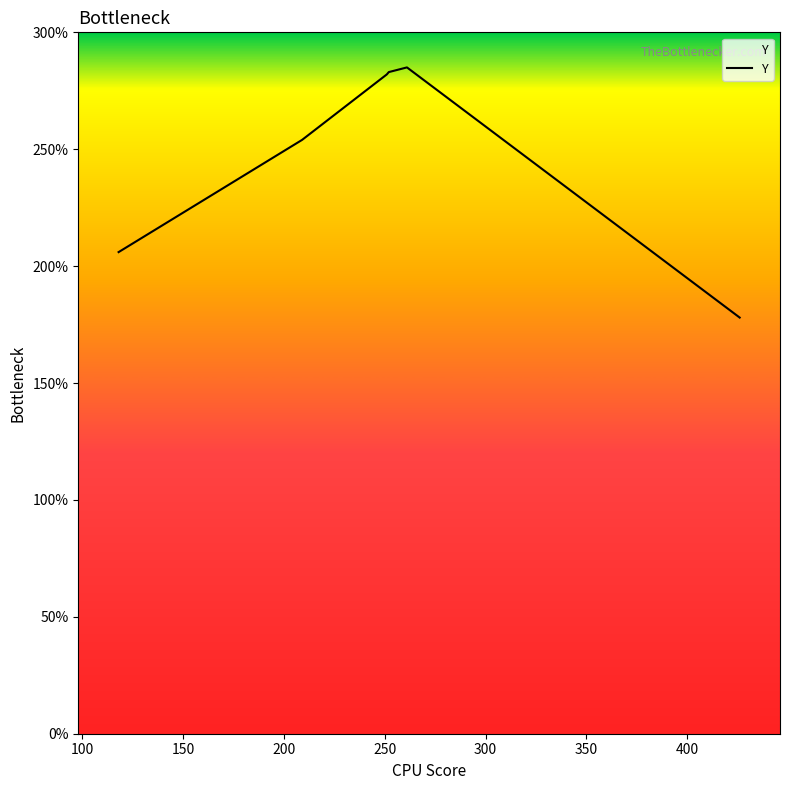

What is the smallest value displayed?

178